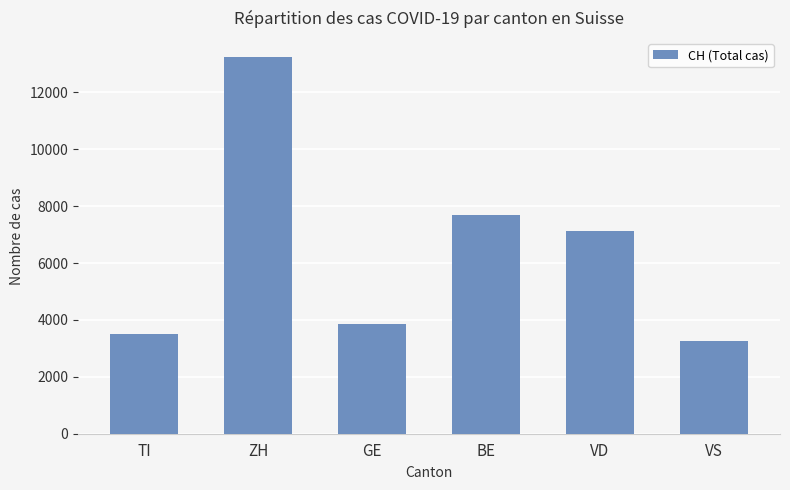

Count the number of data series in this chart.

1